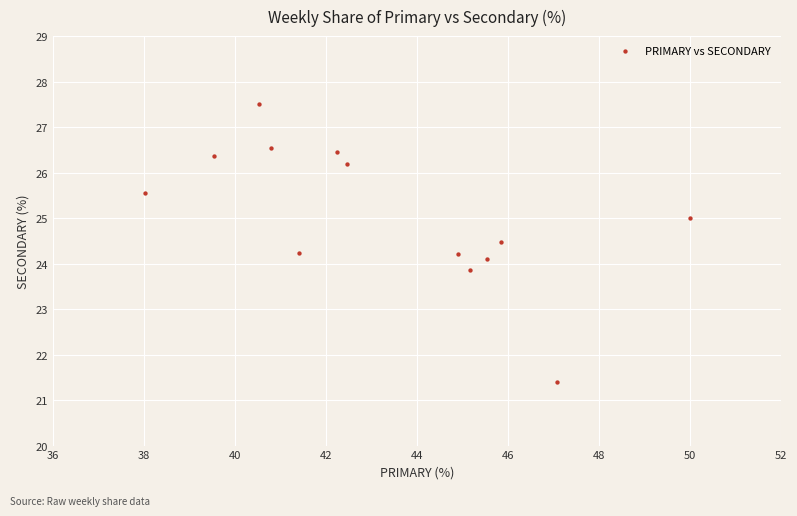

What is the range of X values (max minus min)?

12.0